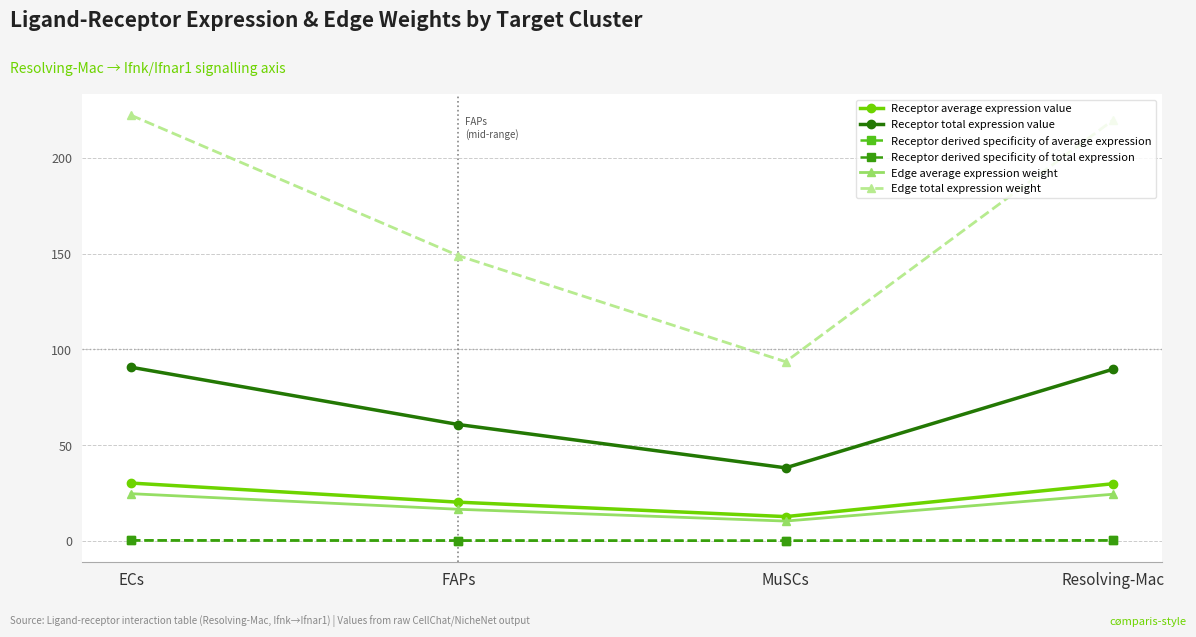

In Edge total expression weight, how many points are lower than both neighbors (excluding endpoints)?

1